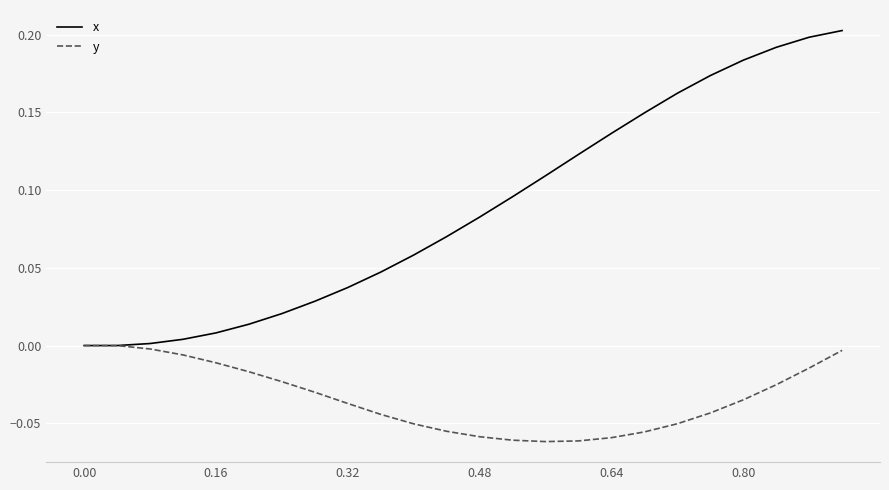

Rank the series by their maximum value, from lowest to highest.

y, x